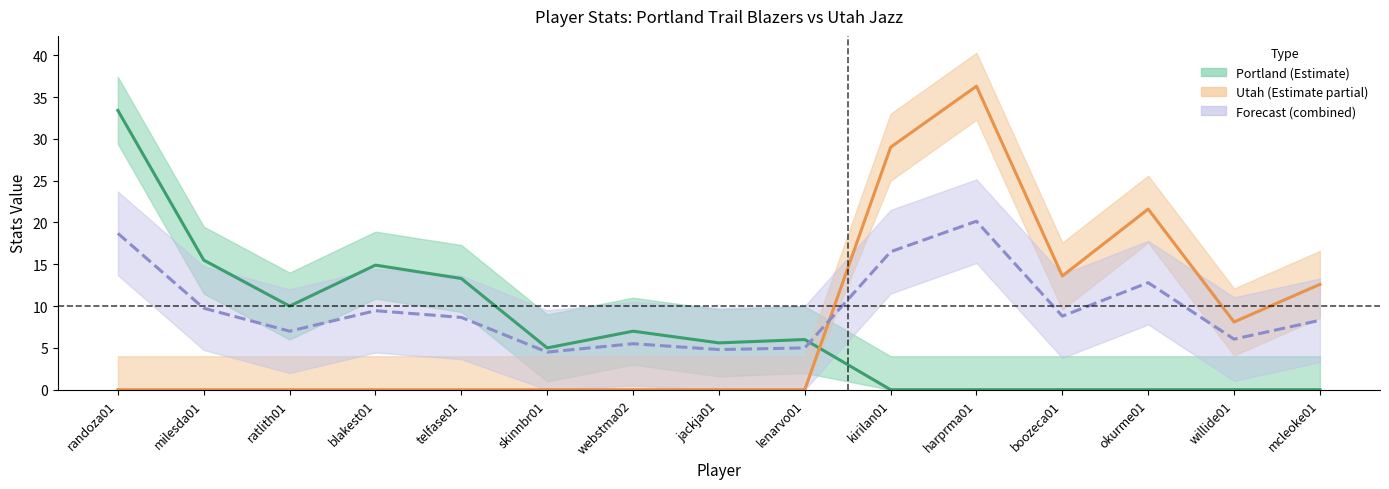

What position from the left is willide01?

14